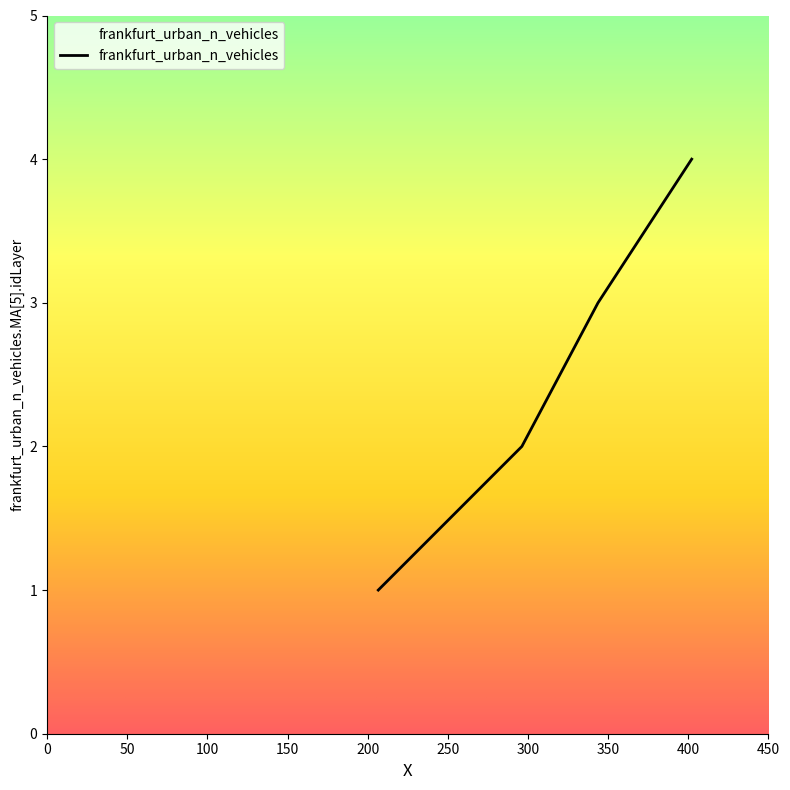

What is the sum of all values?

10